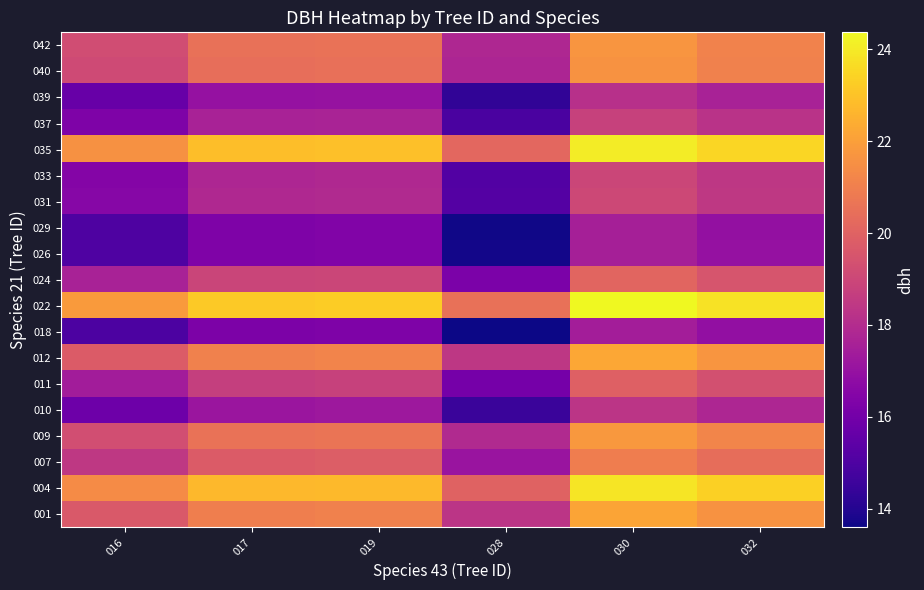

What is the smallest value displayed?

13.6